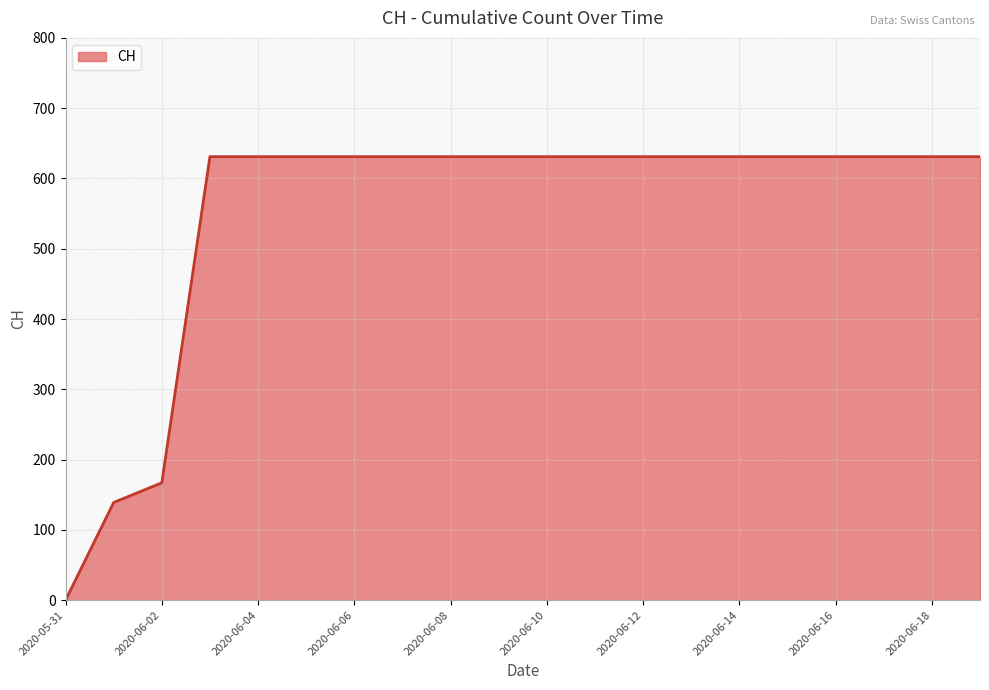

What is the difference between the maximum and minimum values?

631